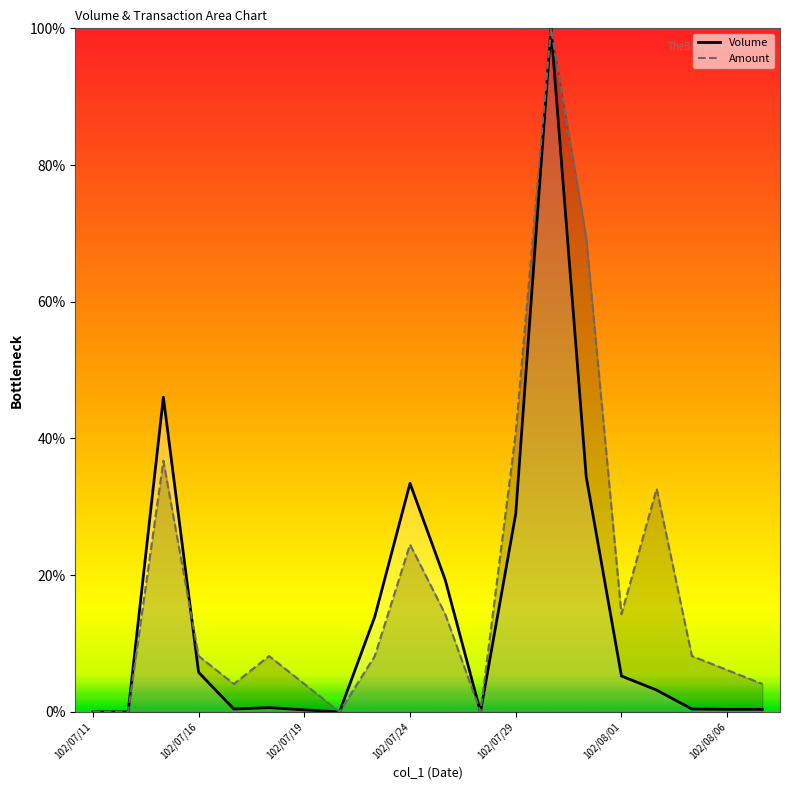

What is the difference between the maximum and minimum values in the Volume series?

100.0